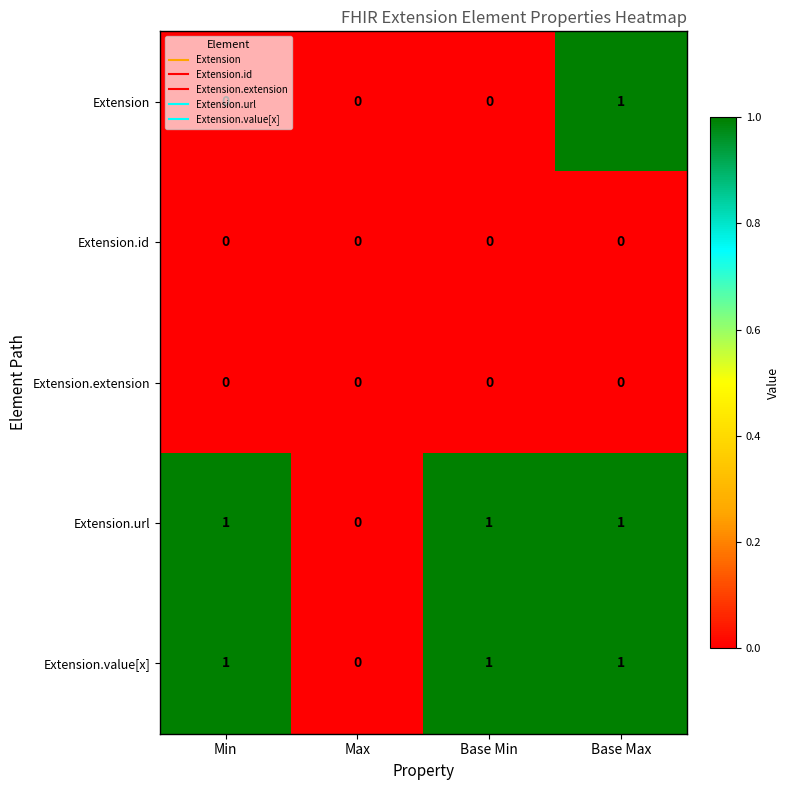

At which category is the sum across all series the highest?

Base Max